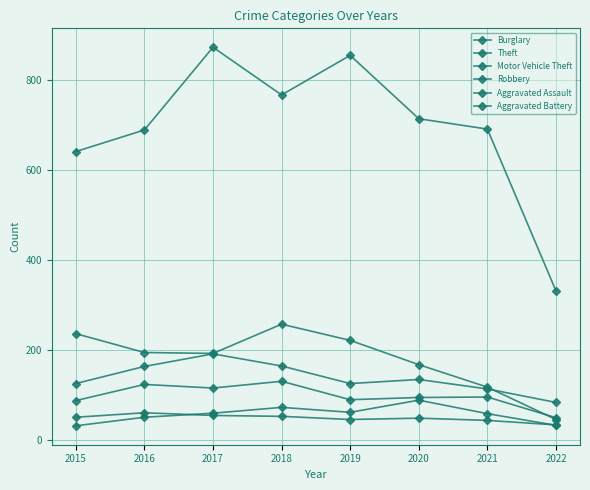

Reading left to right, list all the values displayed in this chart.

Burglary: 2015=236	2016=194	2017=192	2018=257	2019=221	2020=167	2021=117	2022=45
Theft: 2015=641	2016=689	2017=873	2018=767	2019=855	2020=714	2021=691	2022=331
Motor Vehicle Theft: 2015=125	2016=163	2017=191	2018=164	2019=125	2020=134	2021=113	2022=83
Robbery: 2015=87	2016=123	2017=115	2018=130	2019=89	2020=94	2021=95	2022=49
Aggravated Assault: 2015=31	2016=50	2017=59	2018=72	2019=61	2020=88	2021=58	2022=32
Aggravated Battery: 2015=50	2016=60	2017=54	2018=52	2019=45	2020=48	2021=43	2022=33